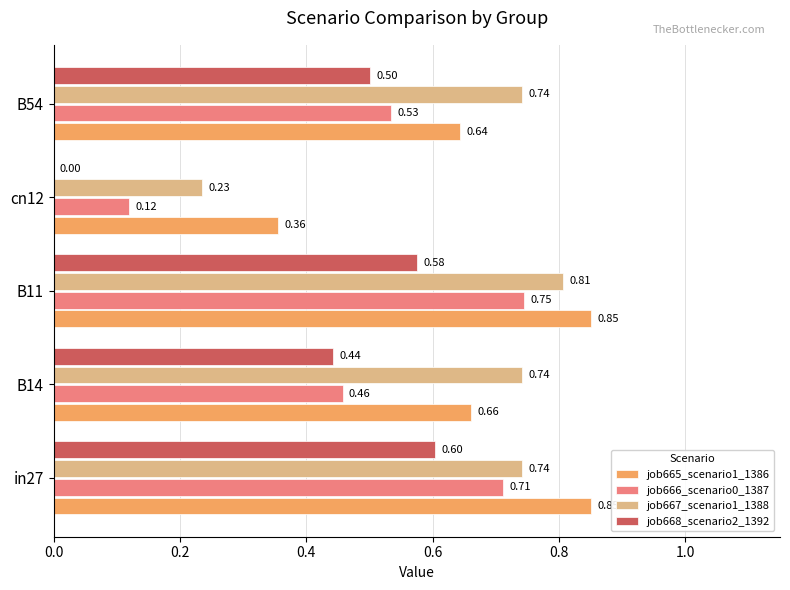

Is the value of job668_scenario2_1392 at in27 greater than the value of job666_scenario0_1387 at in27?

No